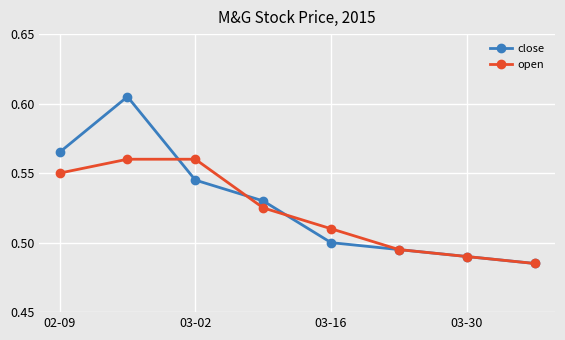

Rank the series by their maximum value, from highest to lowest.

close, open